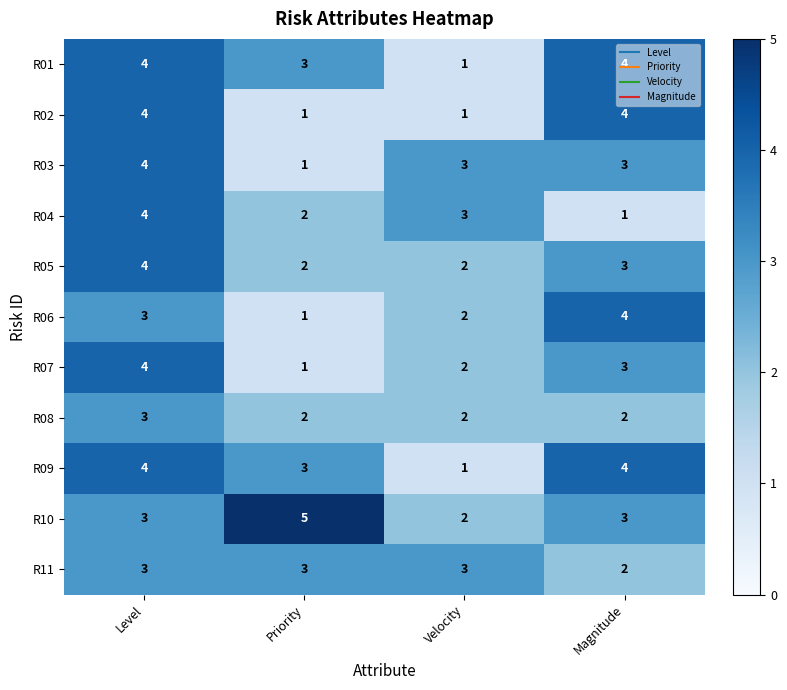

What is the approximate value of R05 at Magnitude?

3